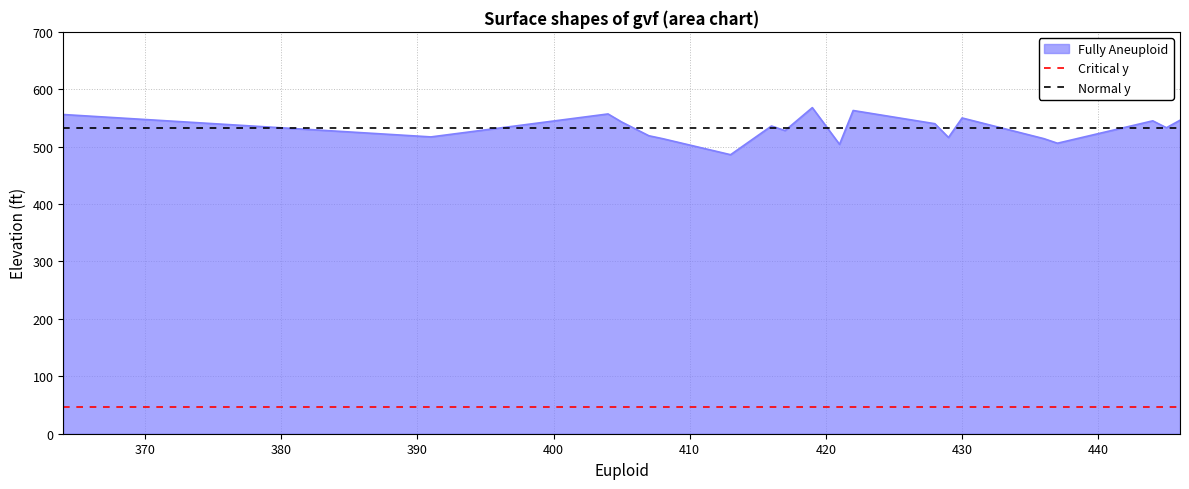

What is the lowest value of the Fully Aneuploid series?

486